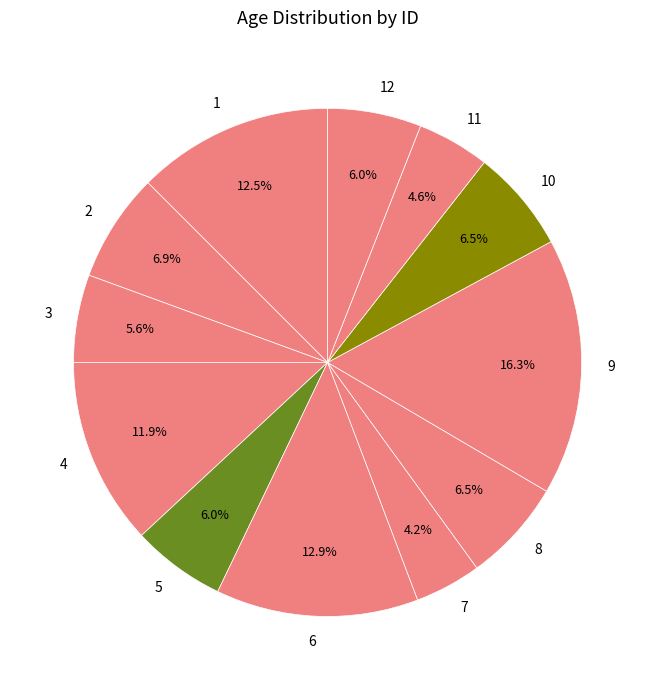

Does any single category account for the majority?

No